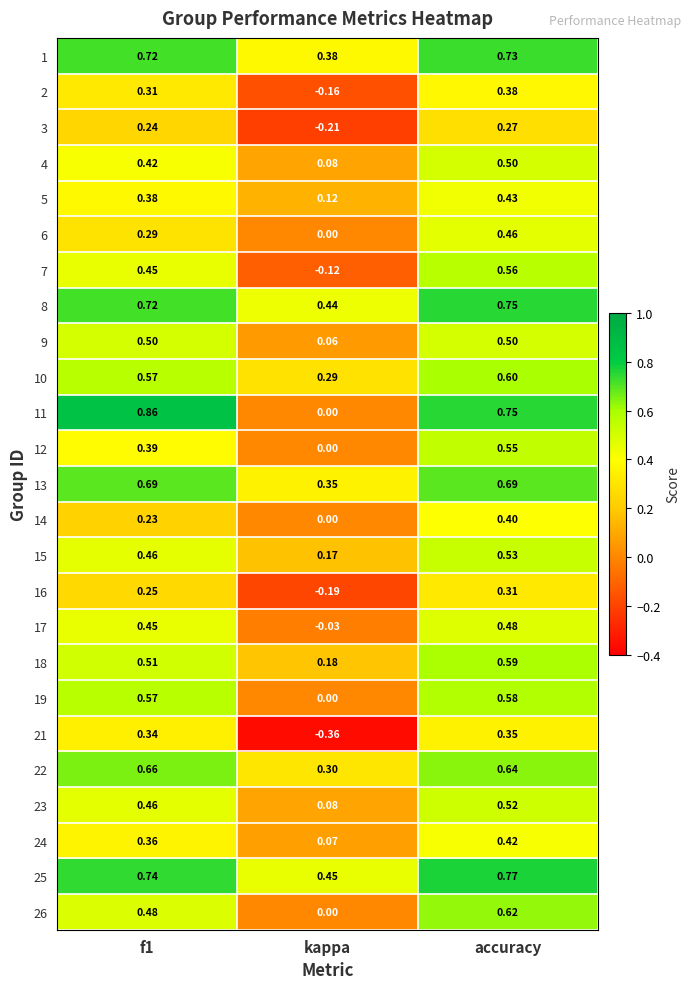

Where is 10 nearest to the value 0?

kappa